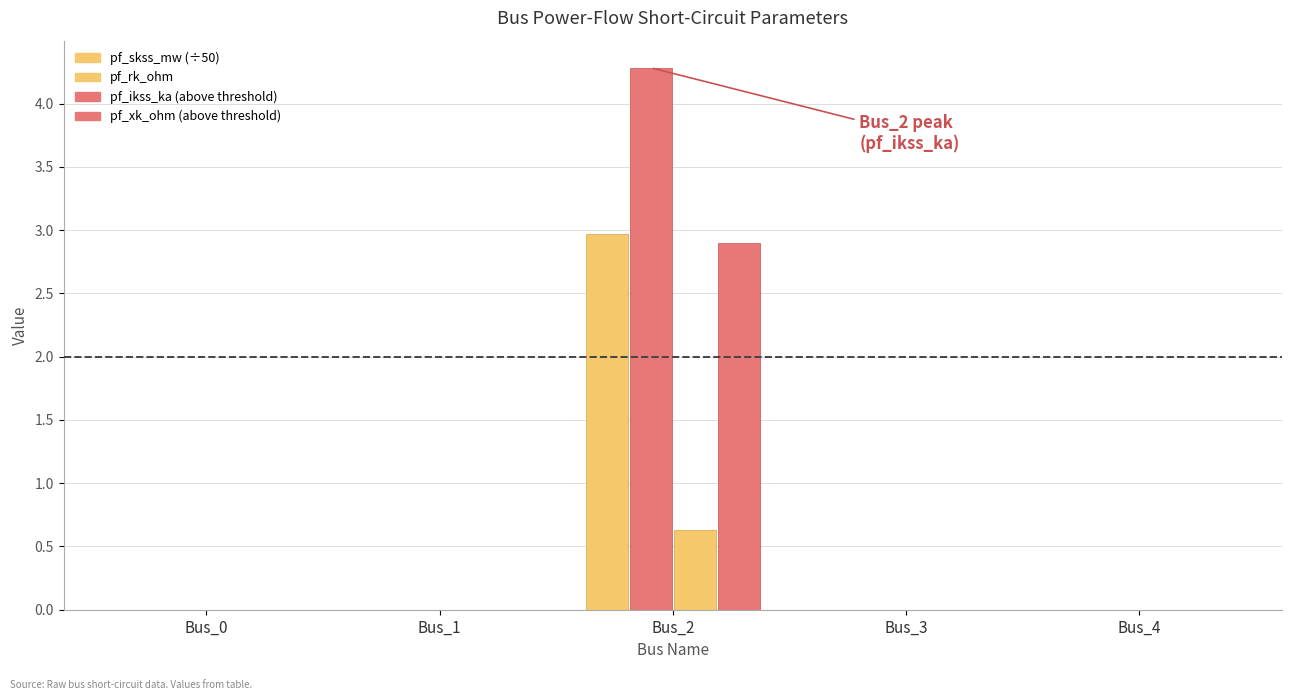

What is the difference between the highest and lowest values at Bus_2?

3.7